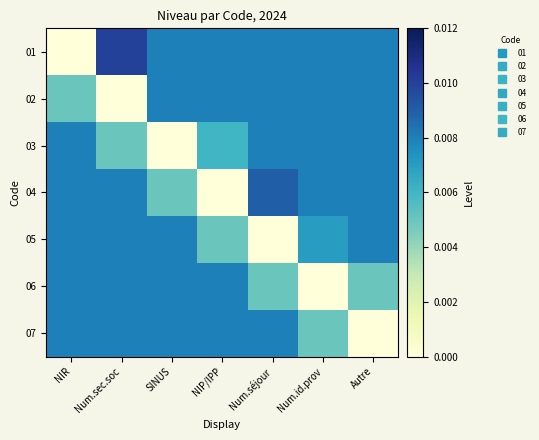

At Num.sec.soc, list the series in order from largest to smallest.

01, 04, 05, 06, 07, 03, 02